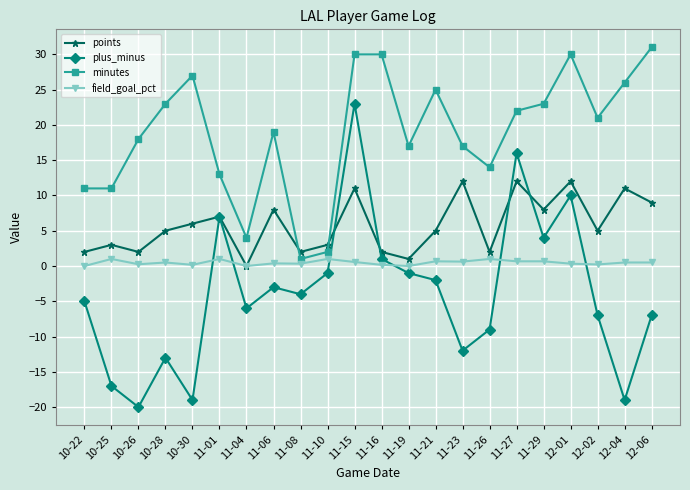

What is the minimum value shown in the chart?

-20.0